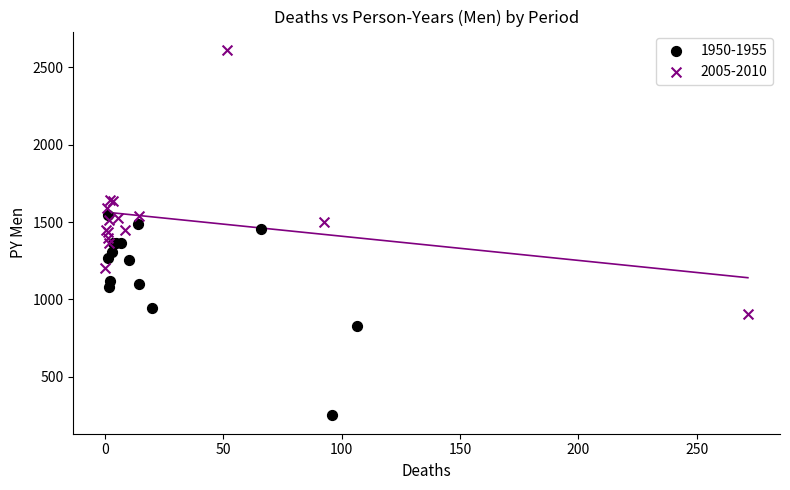

Which series has the widest spread of Y values?

2005-2010